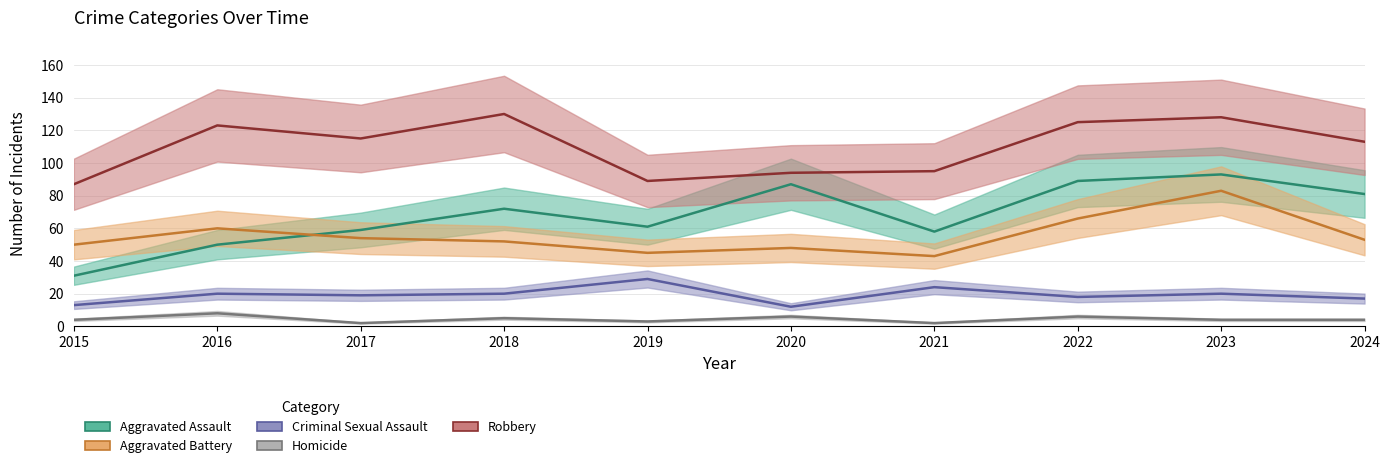

Which label corresponds to the largest value in the chart?

2018